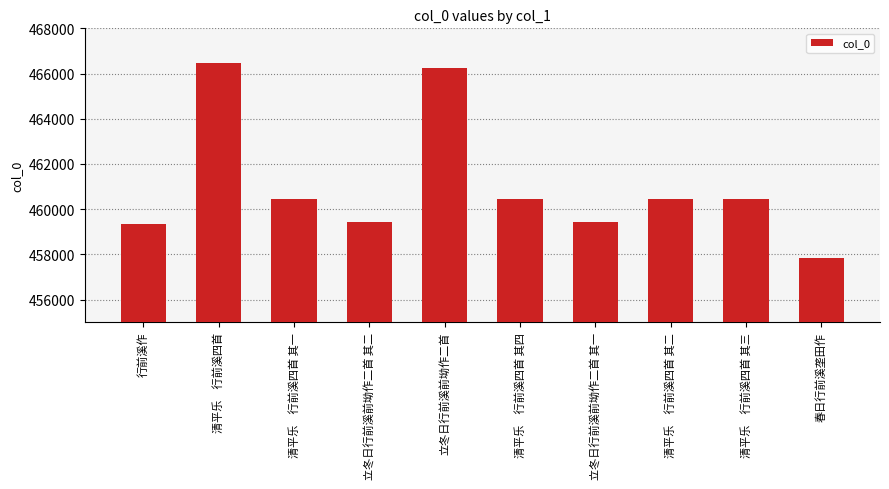

Which category has the lowest value across all series?

春日行前溪垄田作